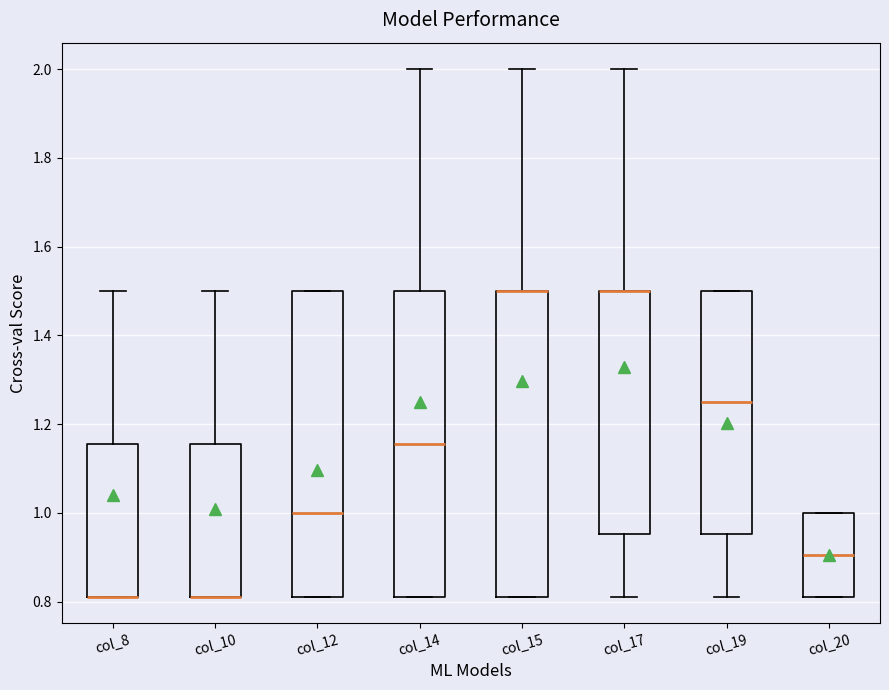

Reading left to right, transcribe this box plot: for each box, give where its median line is, the range the box spans, and where its two whiskers end, as read against the y-axis. The values are not printed on the chart, so give them approximately, as read against the axis.

col_8: median 0.82 (drawn on the box's lower edge), box 0.82 to 1.16, whiskers 0.82 to 1.50
col_10: median 0.82 (drawn on the box's lower edge), box 0.82 to 1.16, whiskers 0.82 to 1.50
col_12: median 1.00, box 0.82 to 1.50, whiskers 0.82 to 1.50
col_14: median 1.16, box 0.82 to 1.50, whiskers 0.82 to 2.00
col_15: median 1.50 (drawn on the box's upper edge), box 0.82 to 1.50, whiskers 0.82 to 2.00
col_17: median 1.50 (drawn on the box's upper edge), box 0.96 to 1.50, whiskers 0.82 to 2.00
col_19: median 1.26, box 0.96 to 1.50, whiskers 0.82 to 1.50
col_20: median 0.90, box 0.82 to 1.00, whiskers 0.82 to 1.00